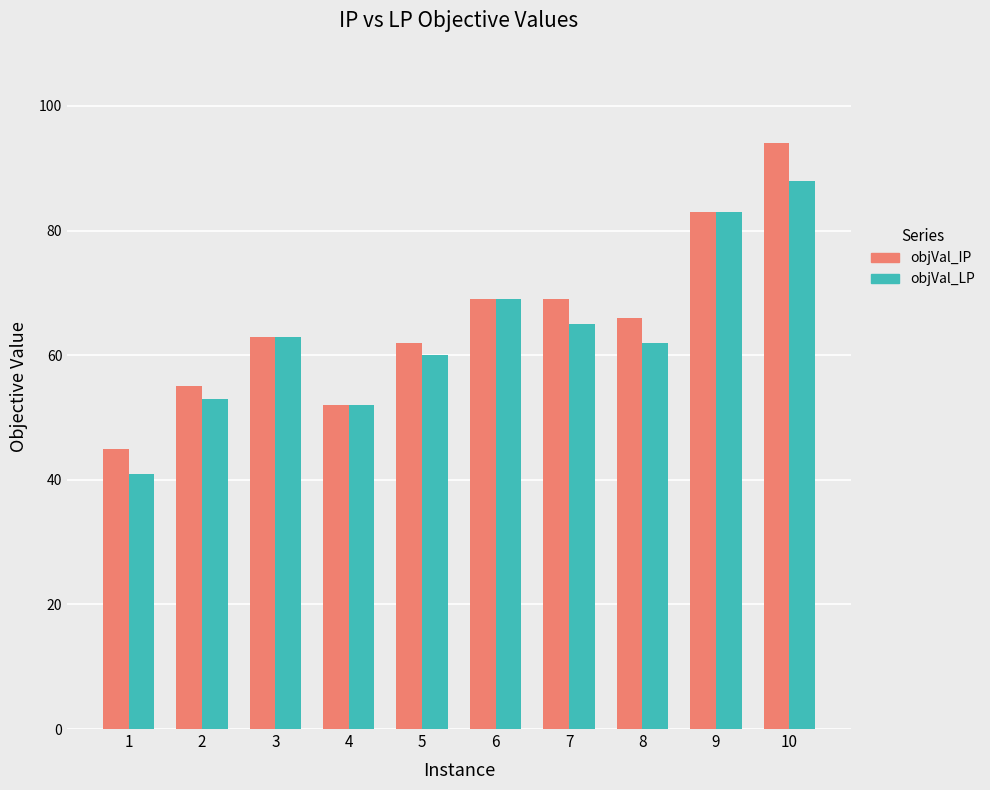

How many distinct data groups are displayed?

2